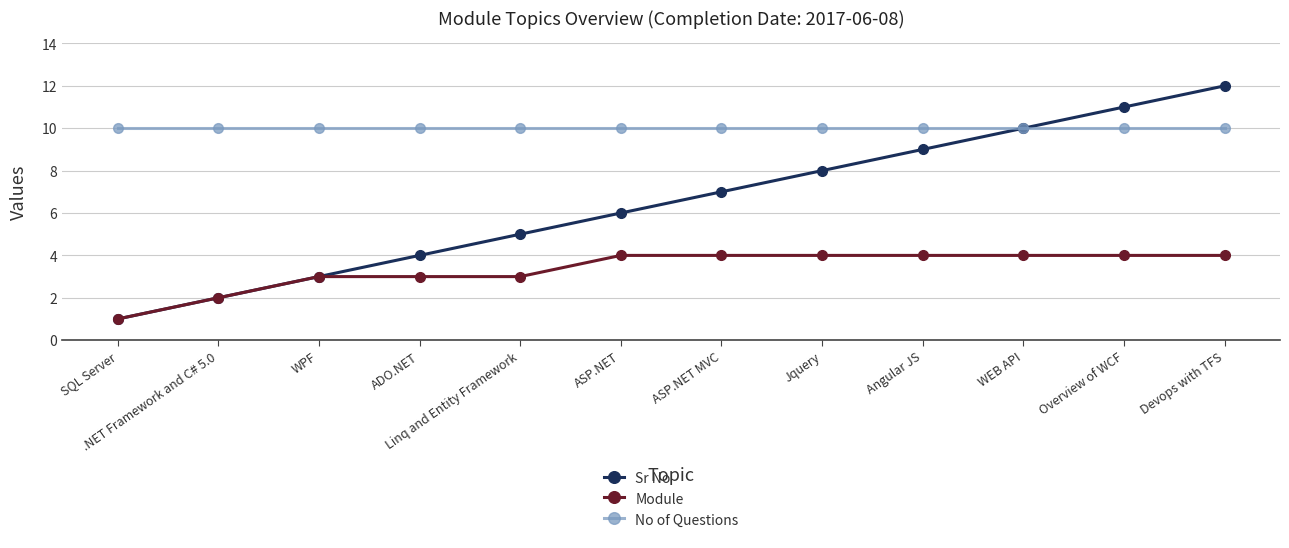

At how many categories does at least one series exceed 2?

12